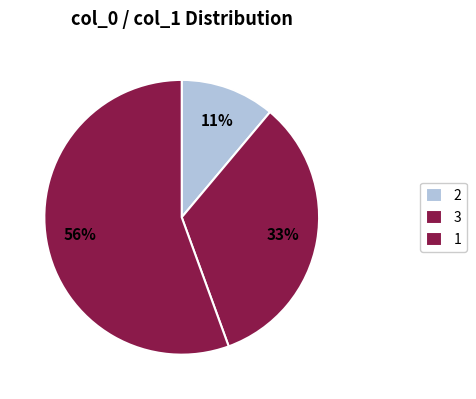

Count the number of slices in the pie.

3